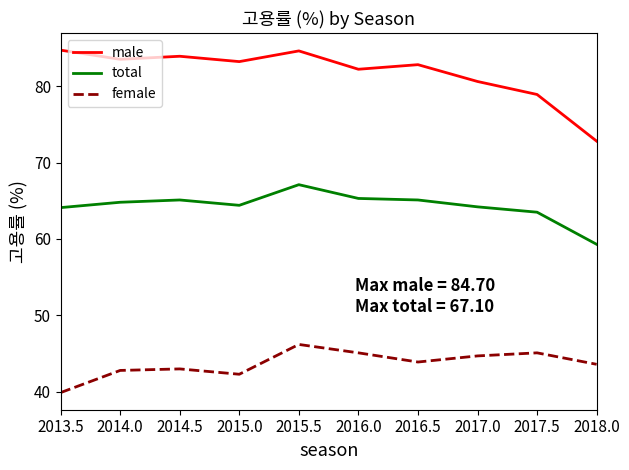

Which series has the largest range (max minus min)?

male